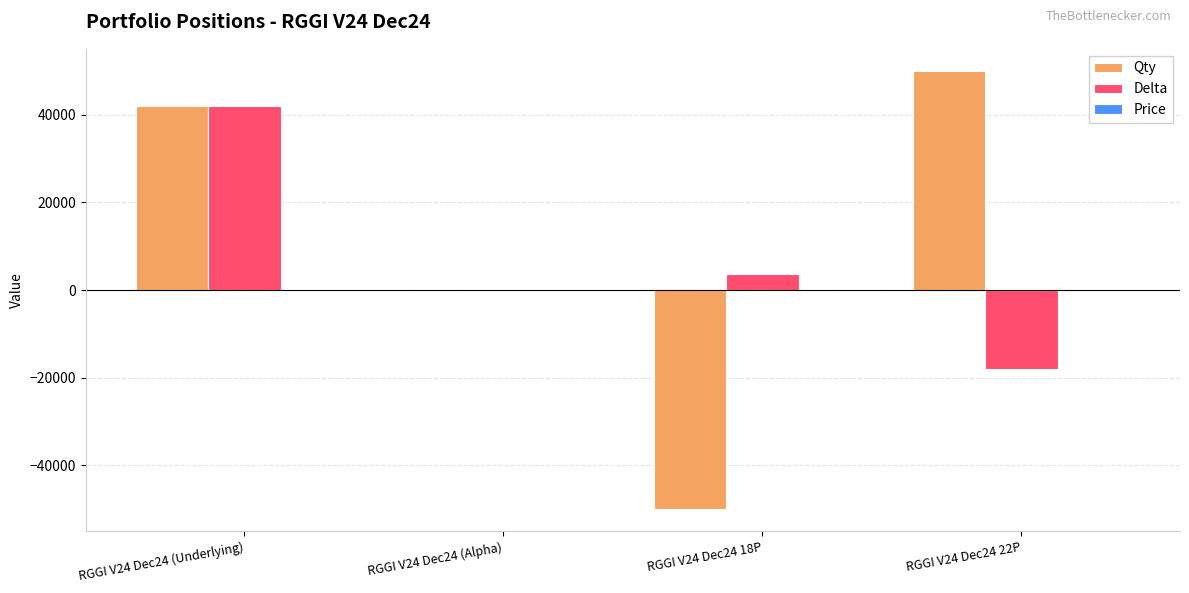

The value of Qty at RGGI V24 Dec24 22P is 50000.0. True or false?

True